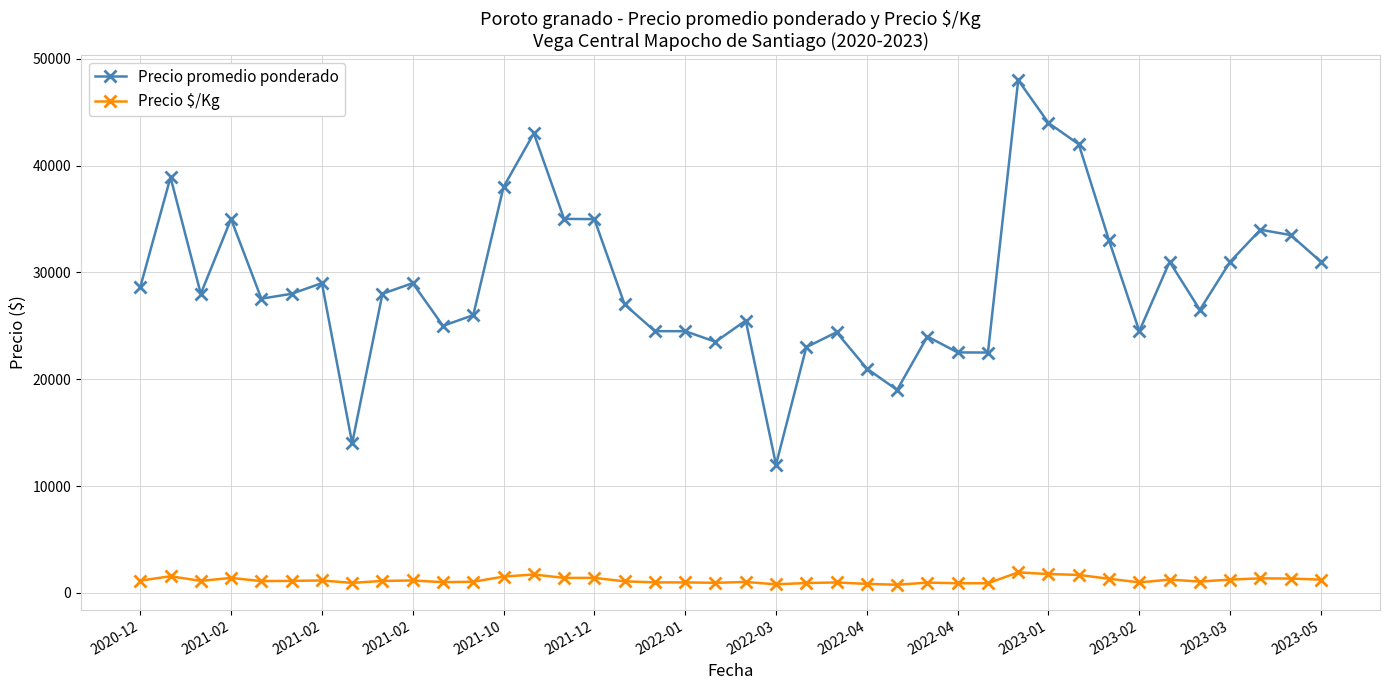

Which series has the widest spread of values?

Precio promedio ponderado